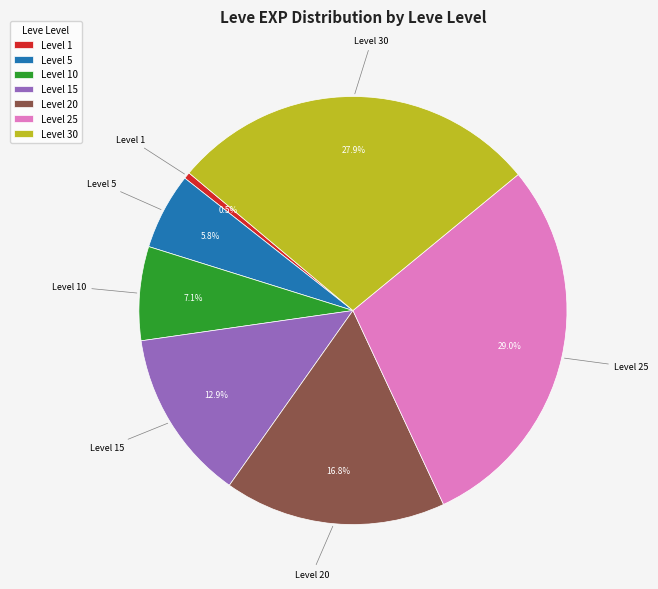

Combined, what portion of the pie is Level 1 and Level 5?

6.3%